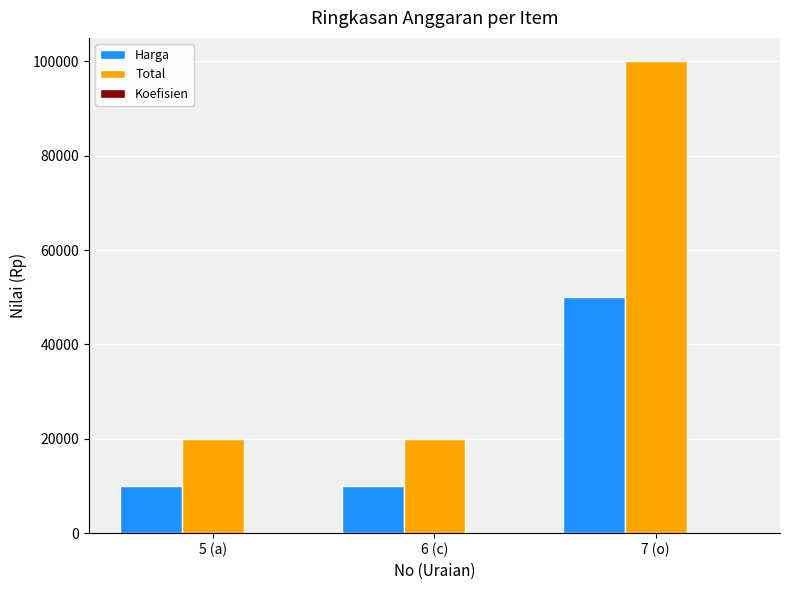

The value of Total at 5 (a) is 10674. True or false?

False